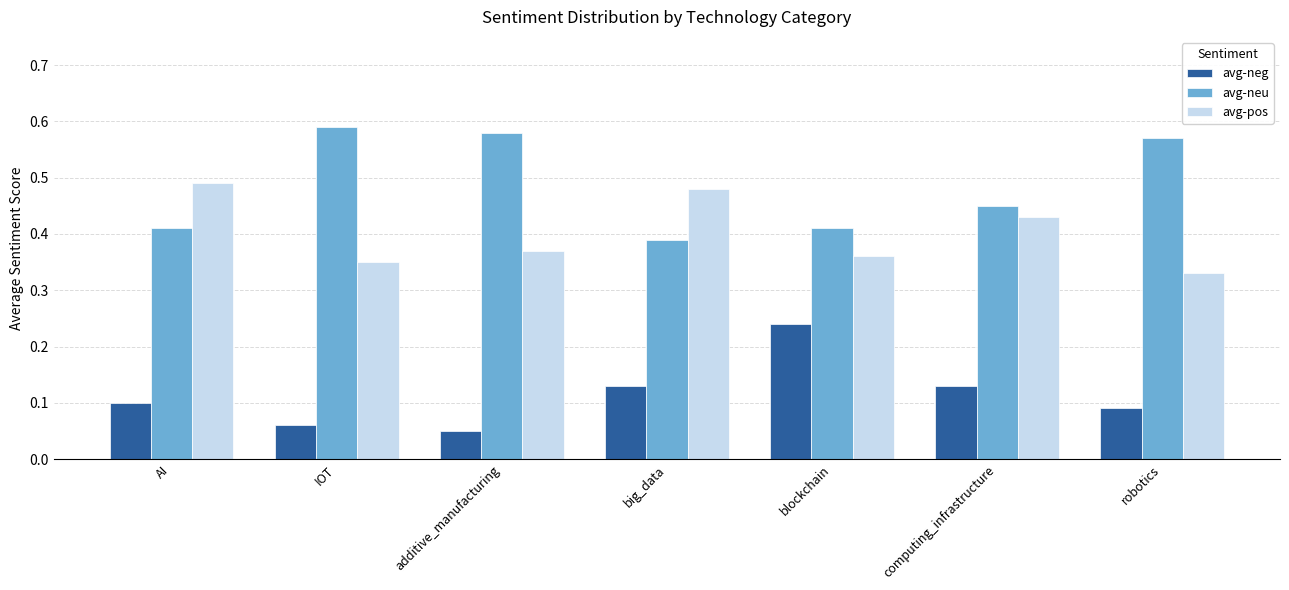

Is it true that avg-neu equals 0.5 at big_data?

False